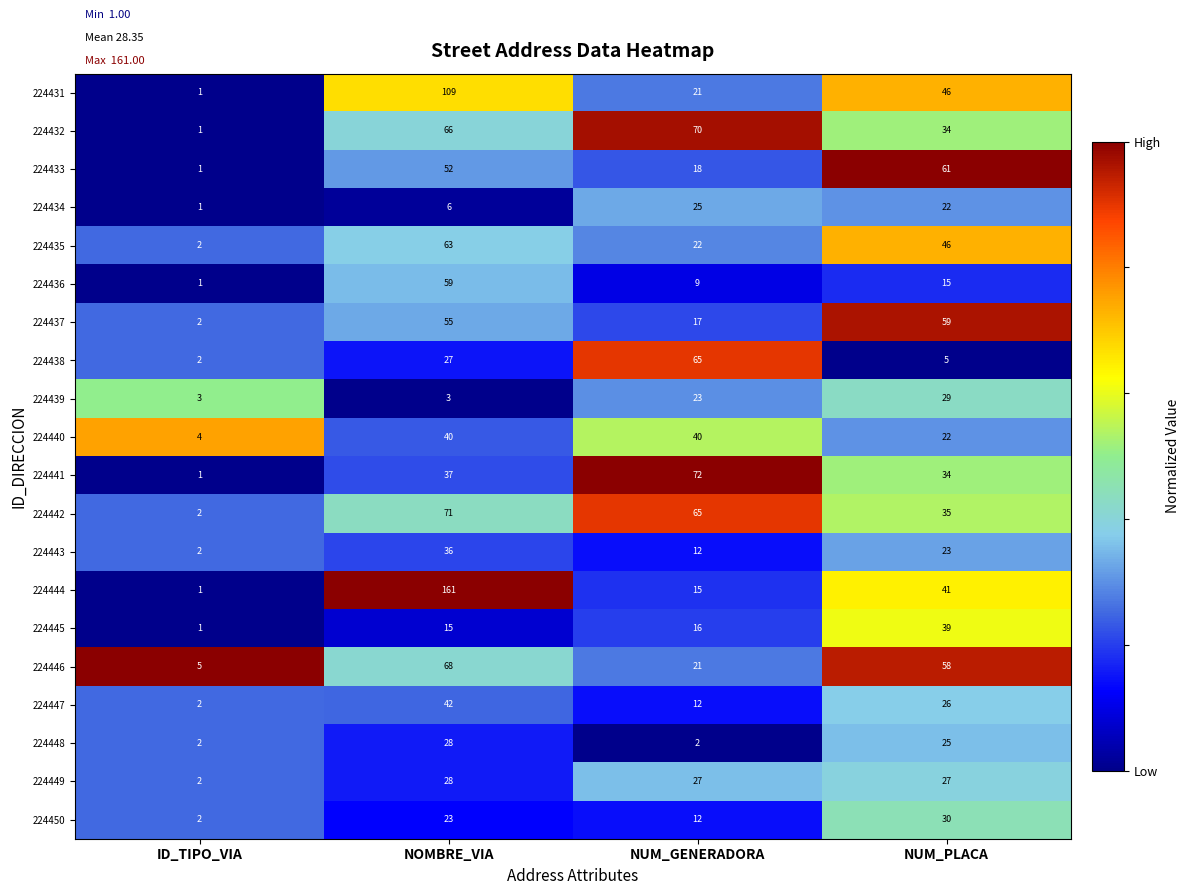

True or false: 224445 has a value of 22 at NUM_GENERADORA.

False